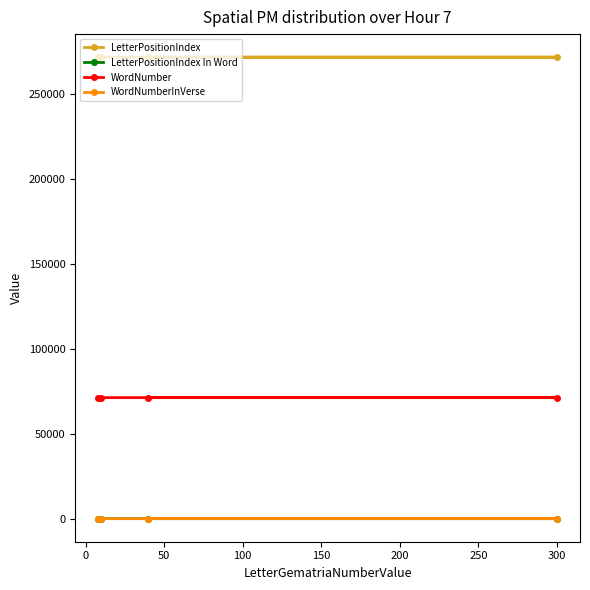

List the series in order of their peak value, highest first.

LetterPositionIndex, WordNumber, WordNumberInVerse, LetterPositionIndex In Word